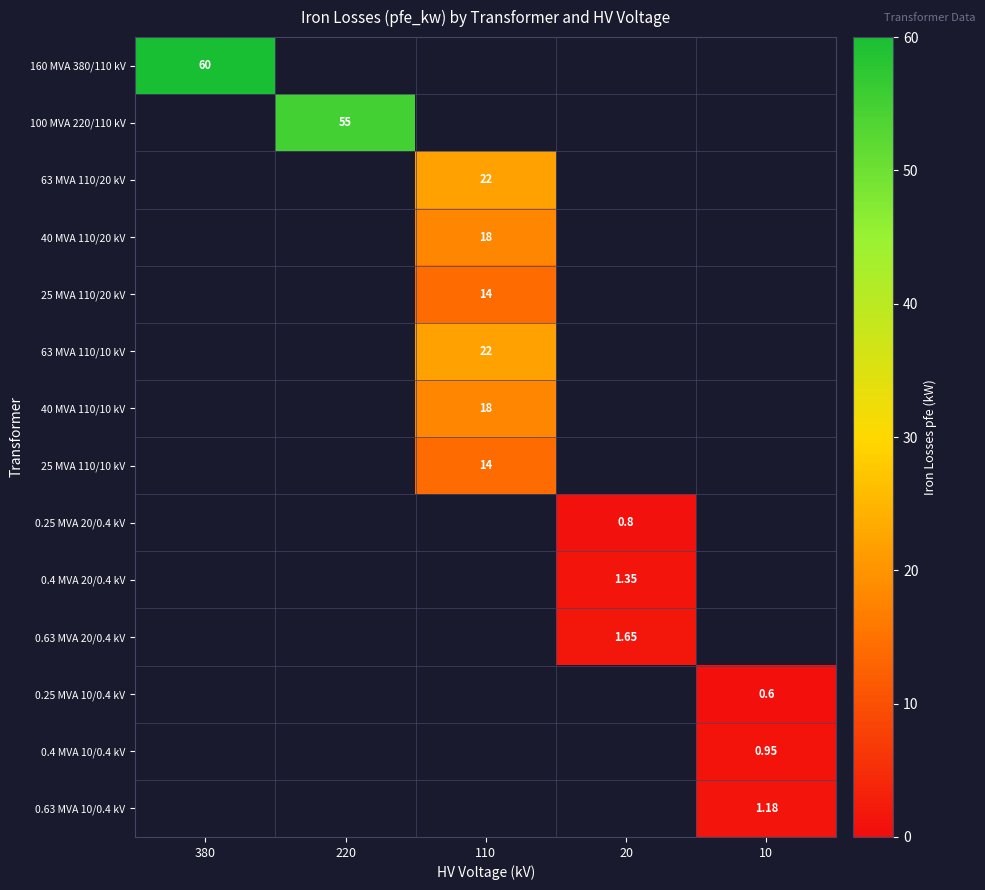

At how many categories does at least one series exceed 23?

2